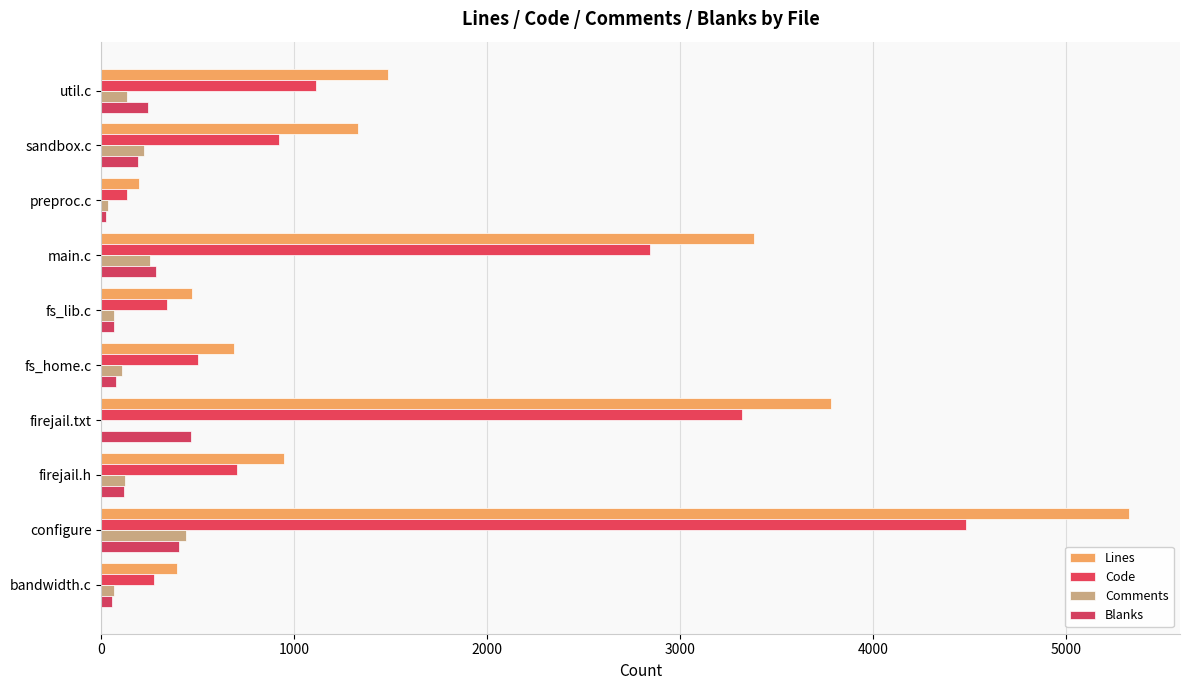

How many data points does each series have?

10